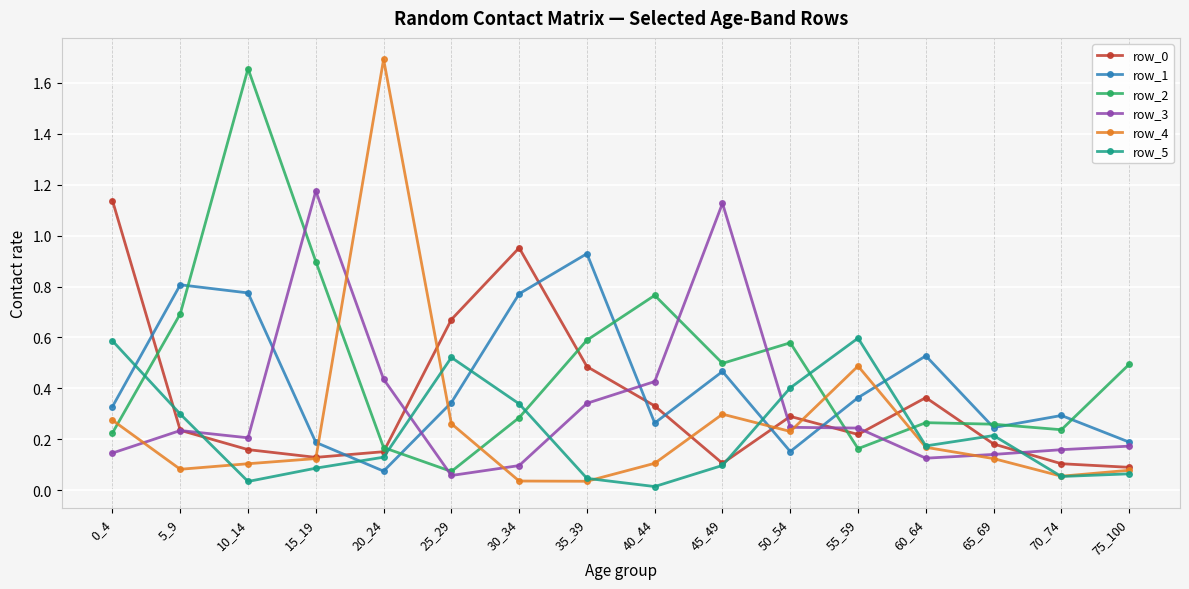

In row_1, how many points are lower than both neighbors (excluding endpoints)?

4